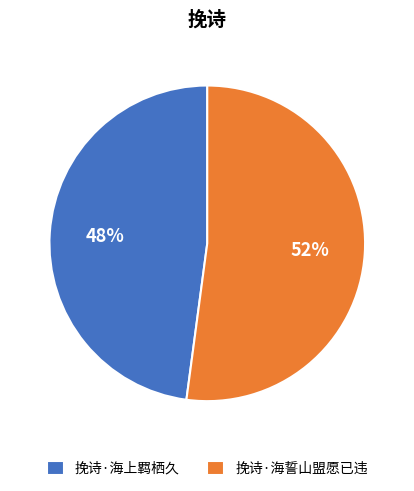

To the nearest percent, what is the combined percentage of 挽诗·海上羁栖久 and 挽诗·海誓山盟愿已违?

100%